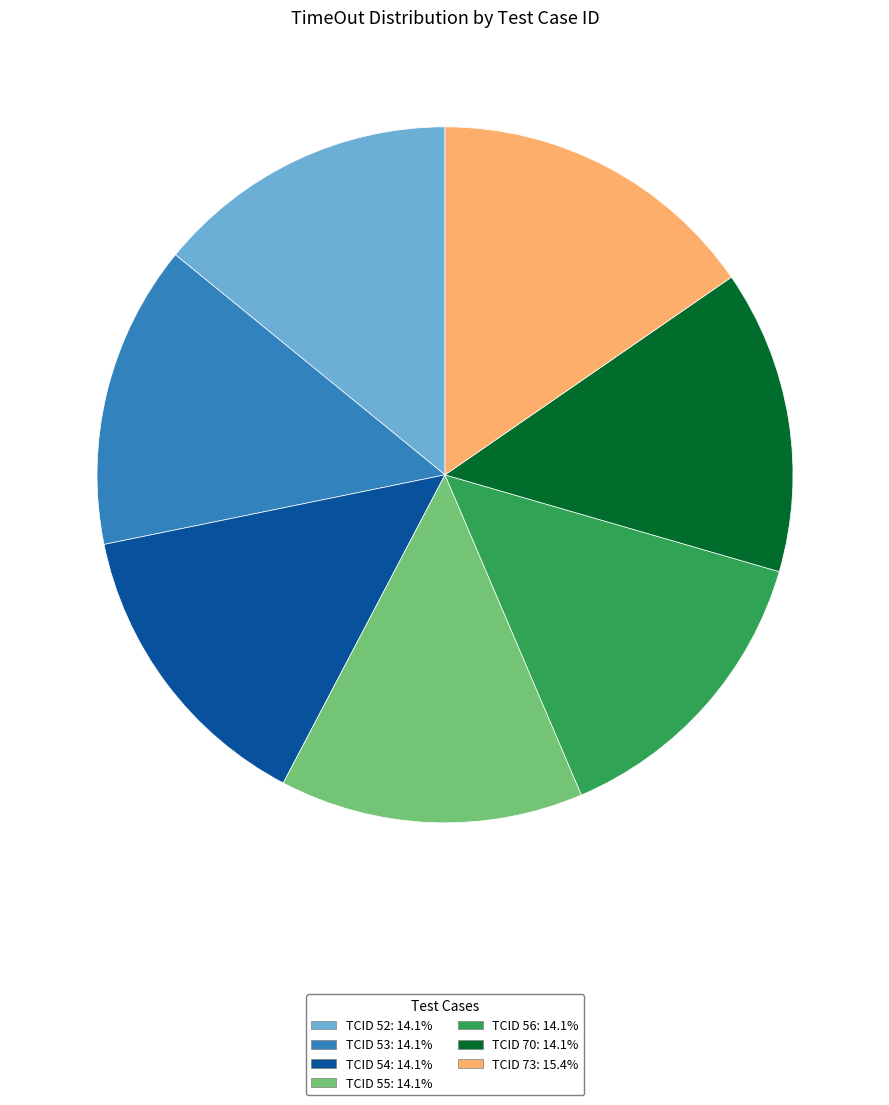

Approximately how many times larger is the value at TCID 52: 14.1% compared to TCID 73: 15.4%?

0.9